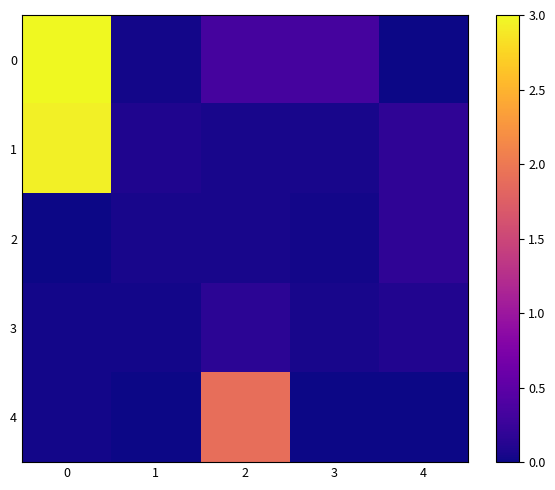

At which category does the chart reach its minimum across all series?

4